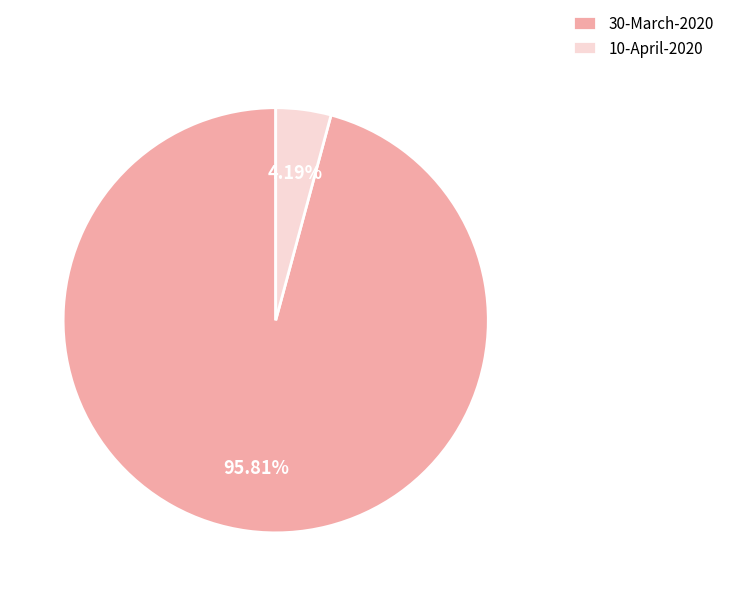

Does 10-April-2020 account for over 50% of the chart?

No